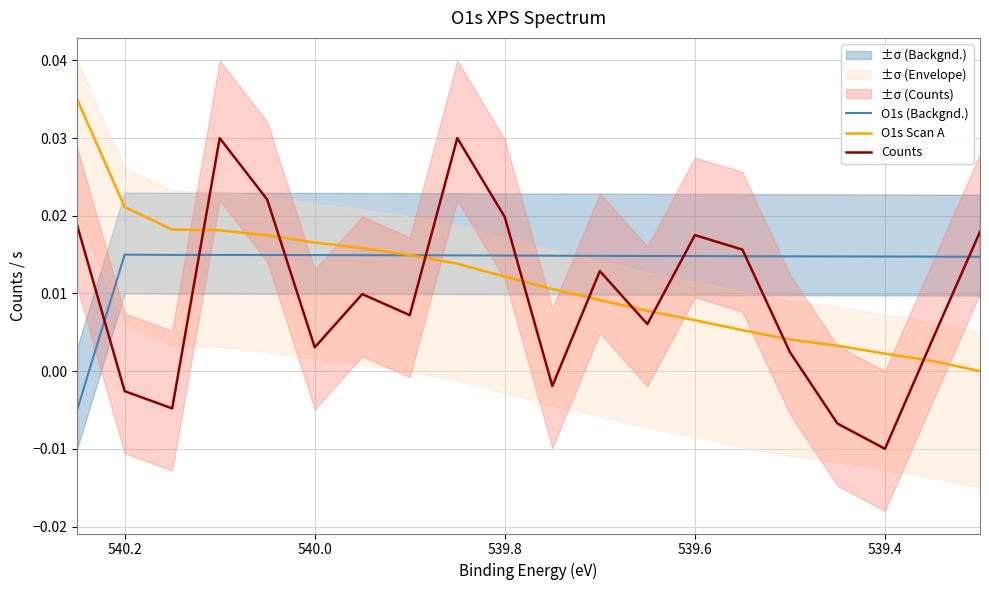

True or false: Counts has more than 2 interior local peaks.

True